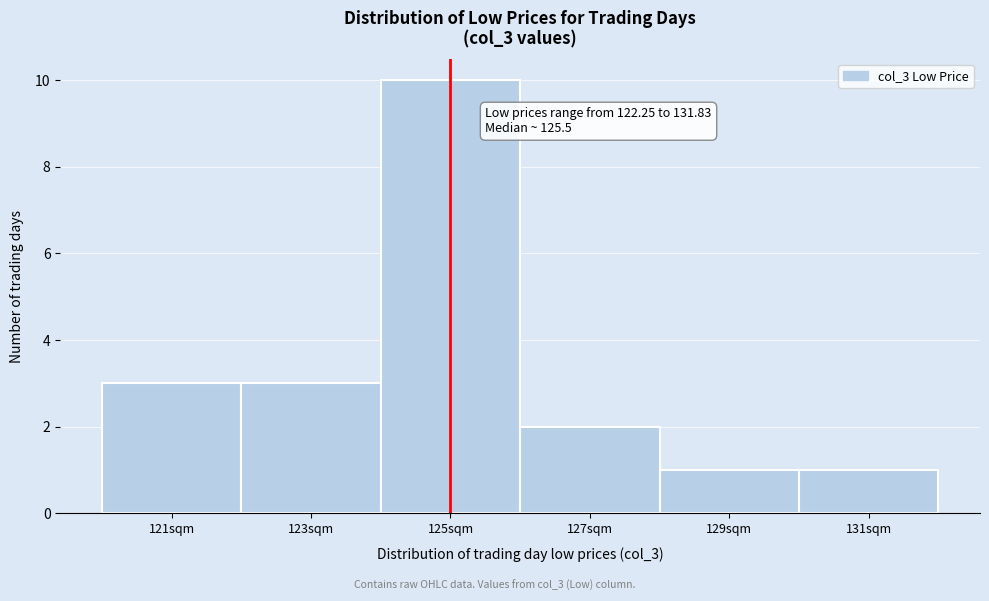

Reading right to left, what are all the values shown in this chart?

1	1	2	10	3	3